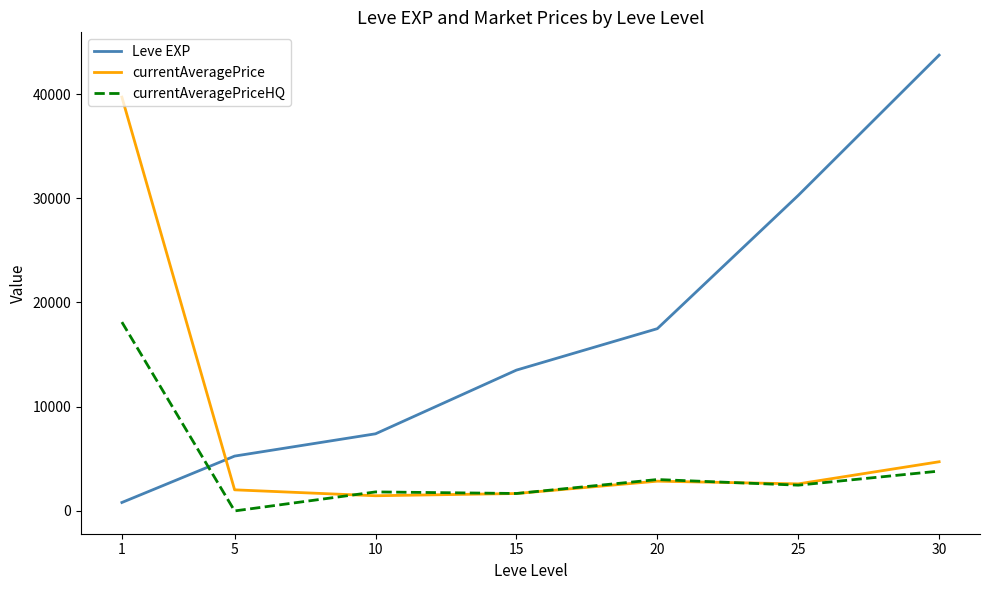

Which series changed the most between 25 and 30?

Leve EXP